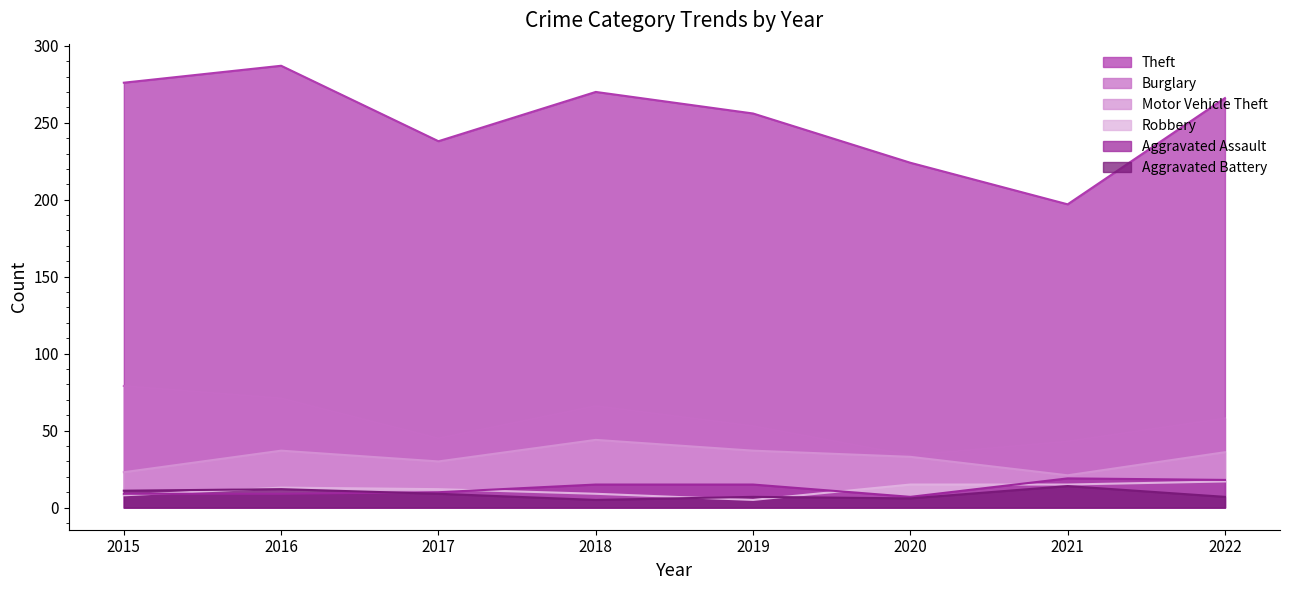

The value of Burglary at 2017 is 72. True or false?

False